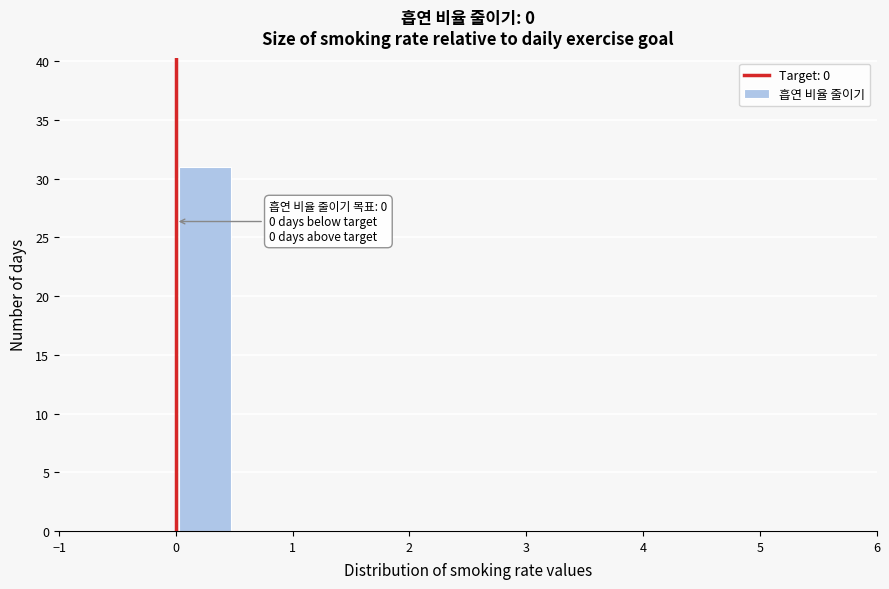

Over which range of the x-axis is the bar tallest?

0.0 to 0.5